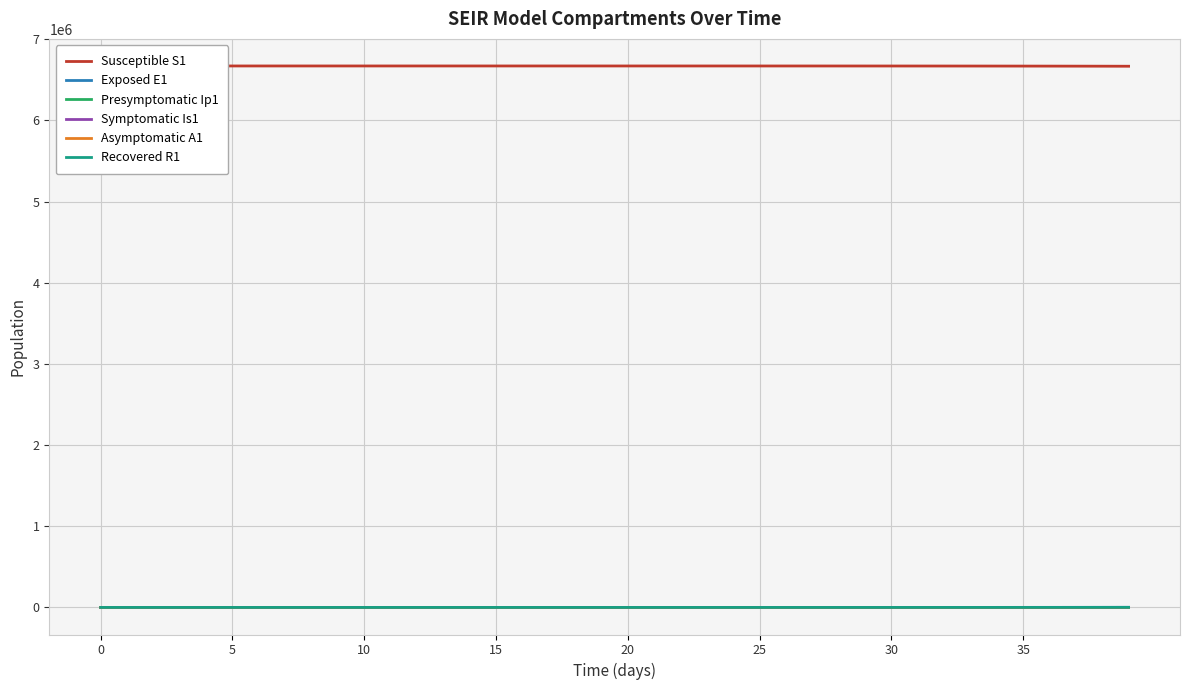

Does the chart display data point markers on the line(s)?

No